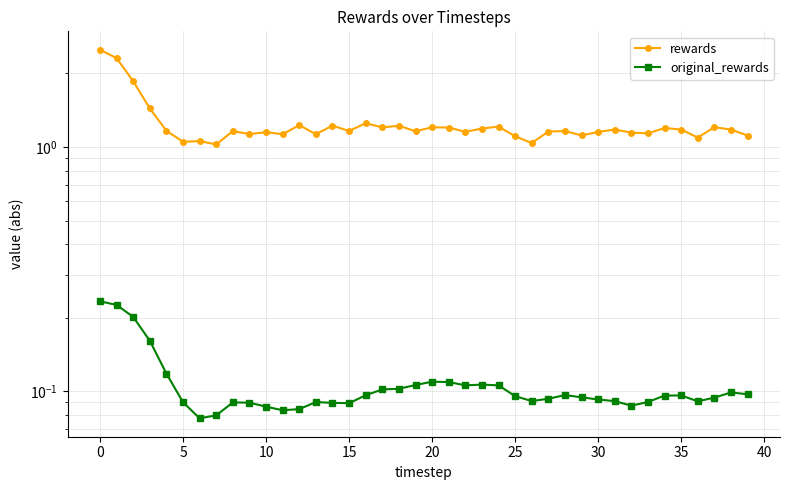

True or false: original_rewards and rewards cross at least once.

False